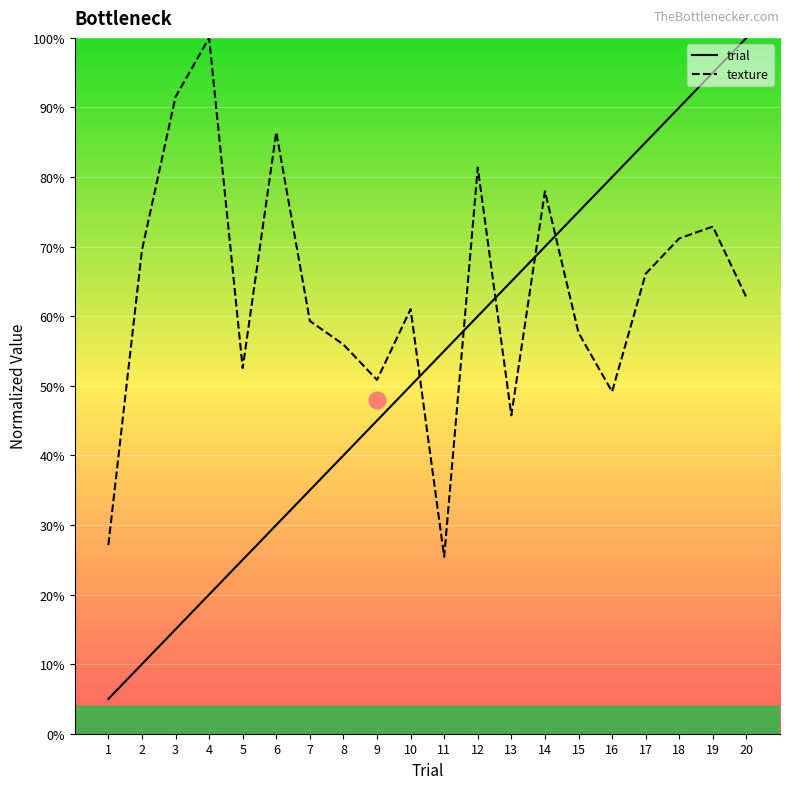

Count the number of data series in this chart.

2